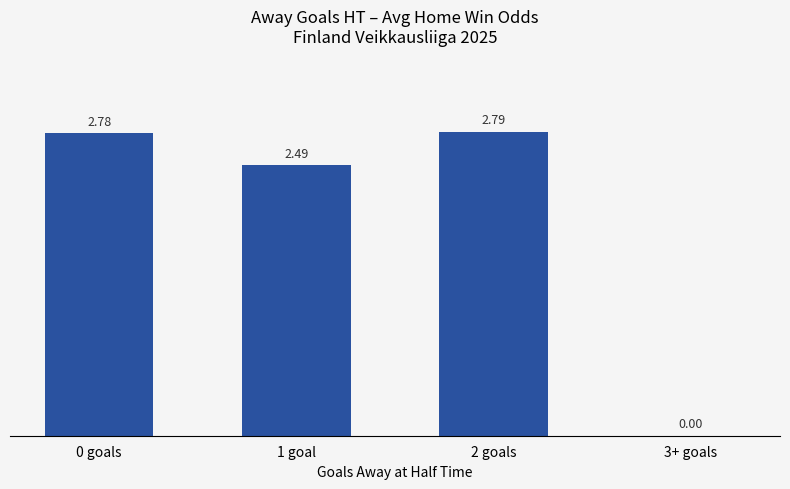

Which has a higher value, 0 goals or 2 goals?

2 goals